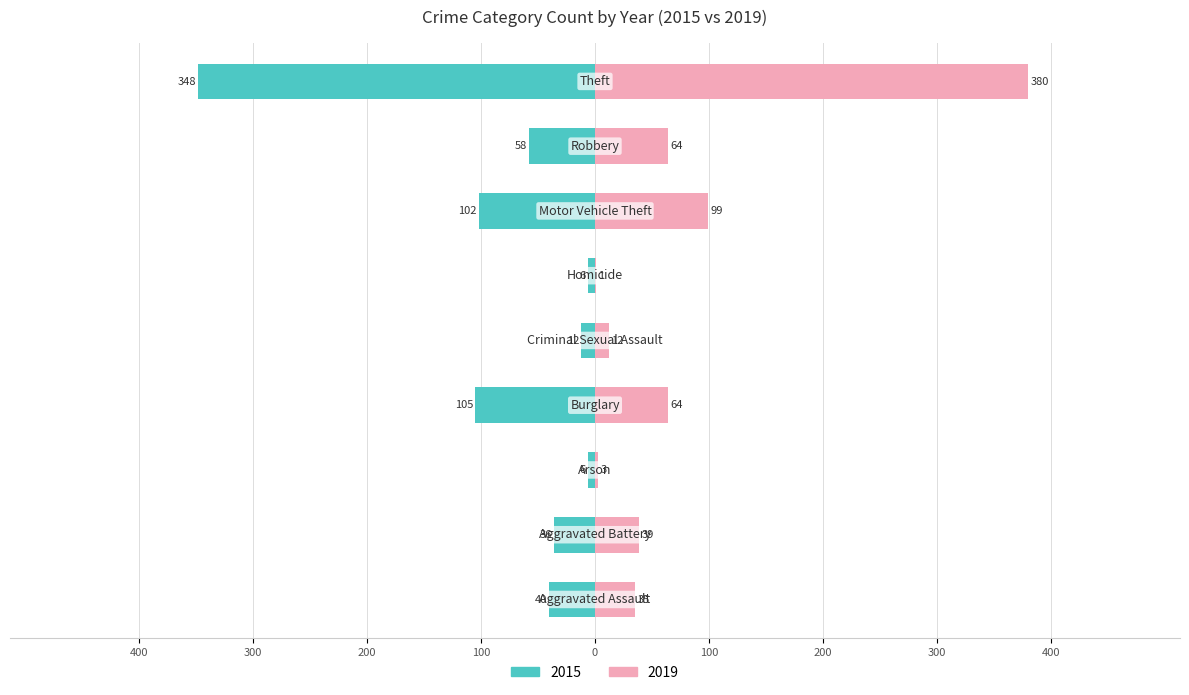

Read the 2015 value at Arson, to the nearest 5.

-5